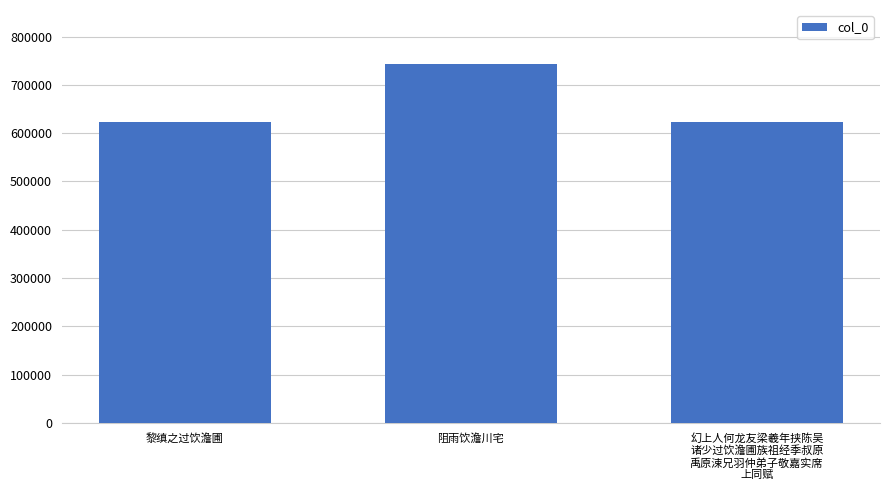

How many distinct data groups are displayed?

1